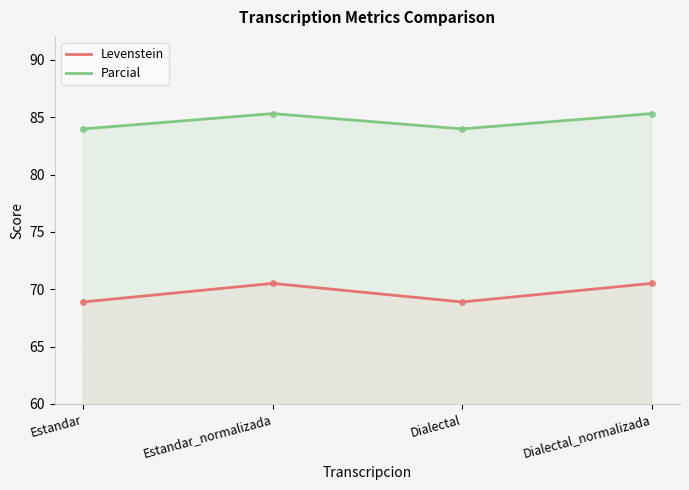

The value of Levenstein at Dialectal is 68.9. True or false?

True